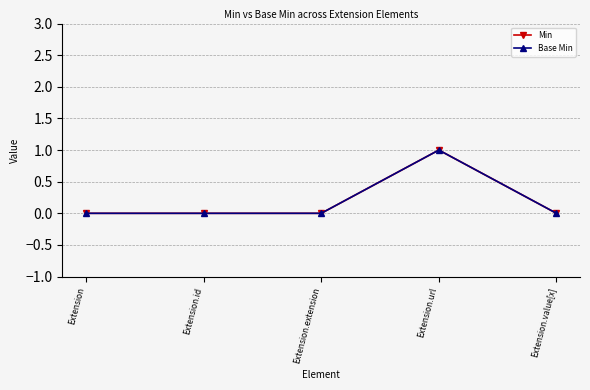

Is this an area chart (filled region under the line)?

No